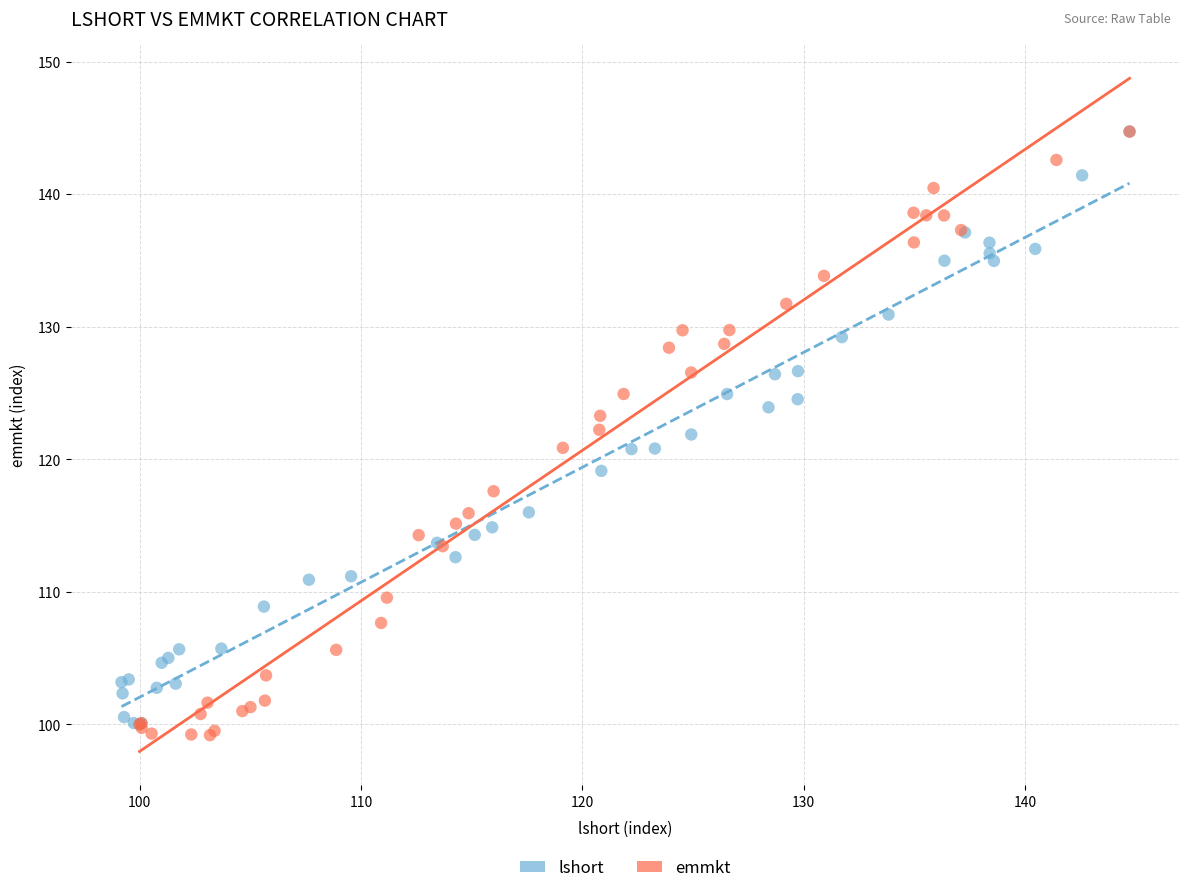

Which series has the widest spread of Y values?

emmkt